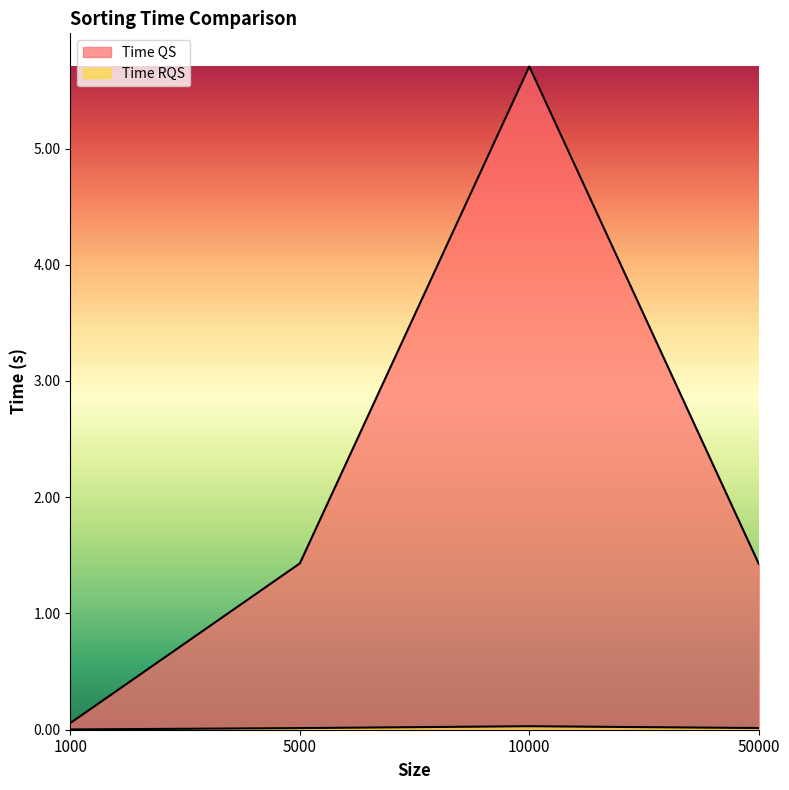

True or false: Time QS and Time RQS intersect in this chart.

False